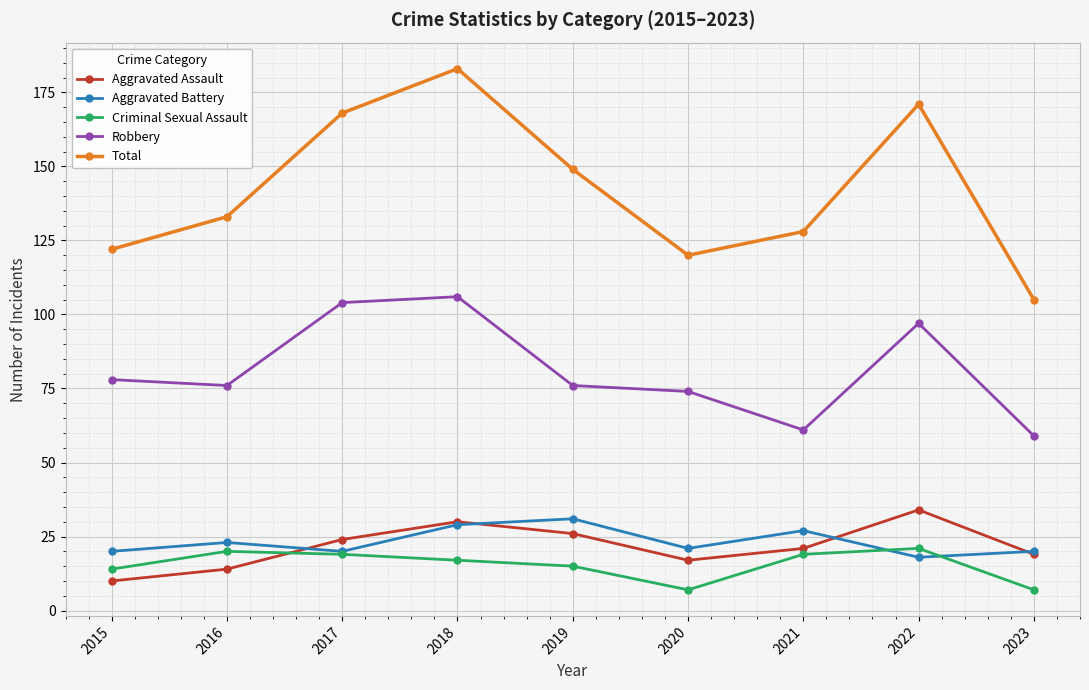

Does the chart display data point markers on the line(s)?

Yes